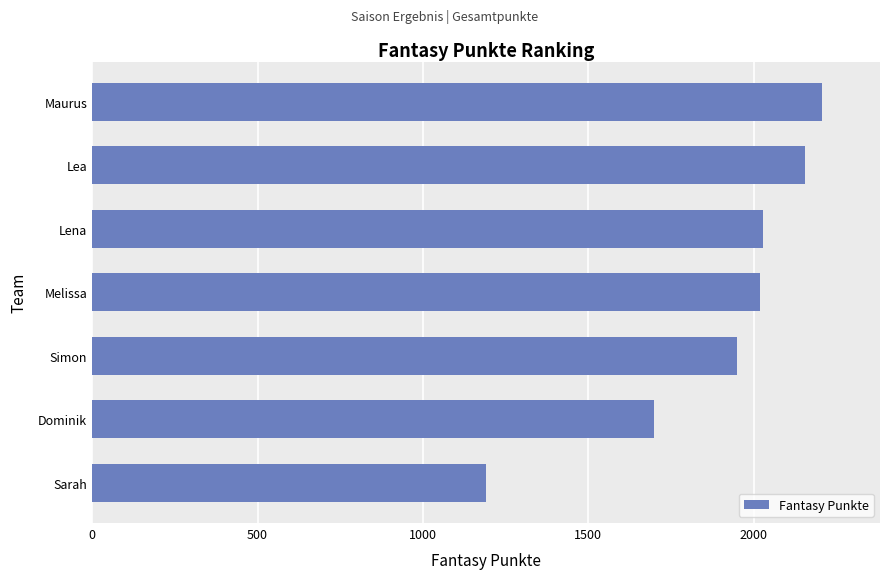

Between Sarah and Lena, which is larger?

Lena